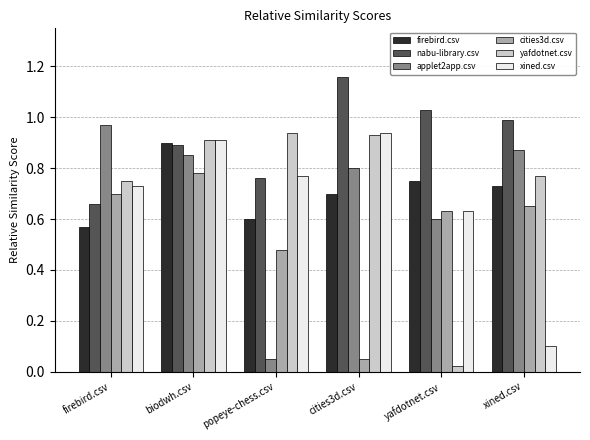

What is the sum of all applet2app.csv values?

4.1